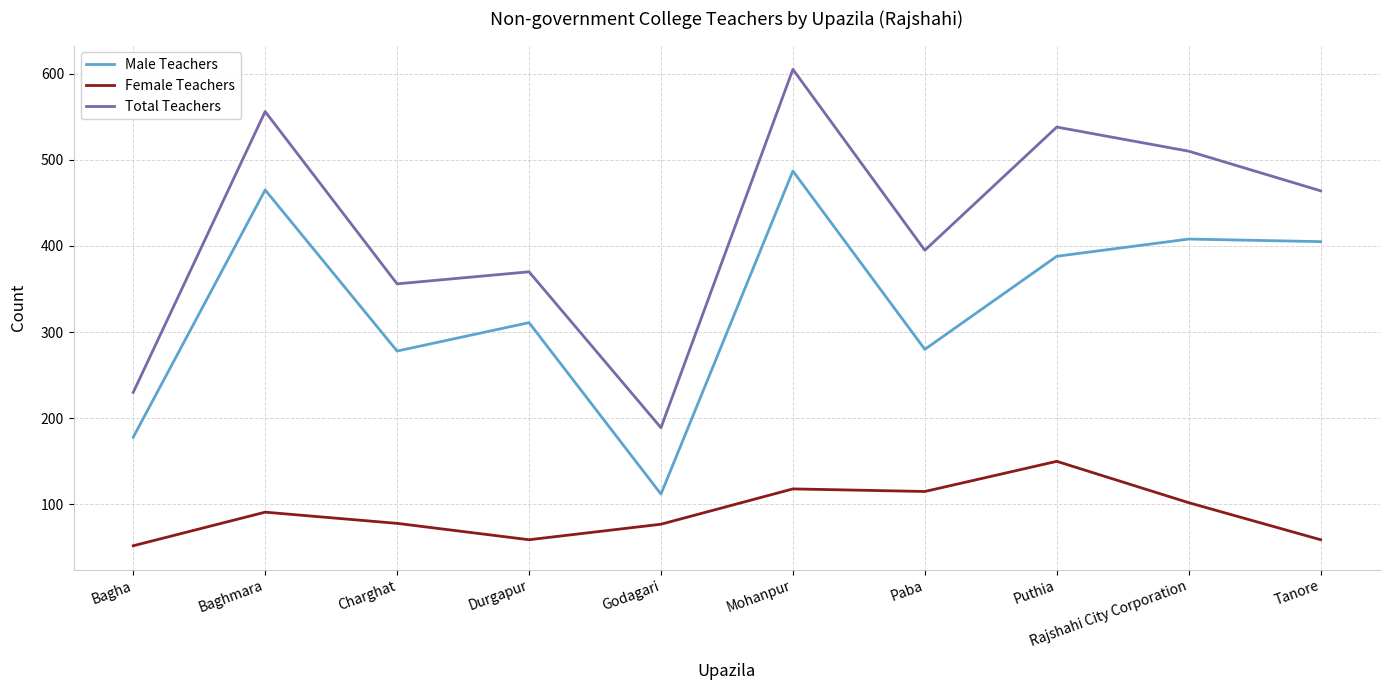

What is the spread (max minus min) of values at Charghat?

278